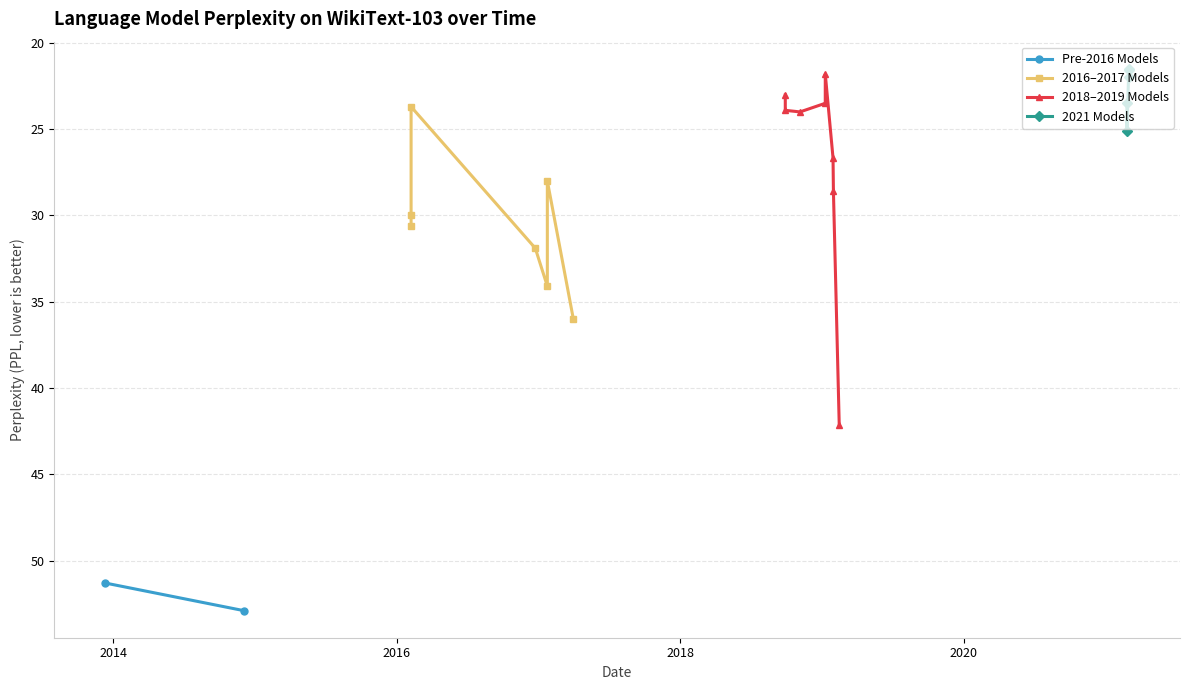

Which label corresponds to the largest value in the chart?

2014-12-03